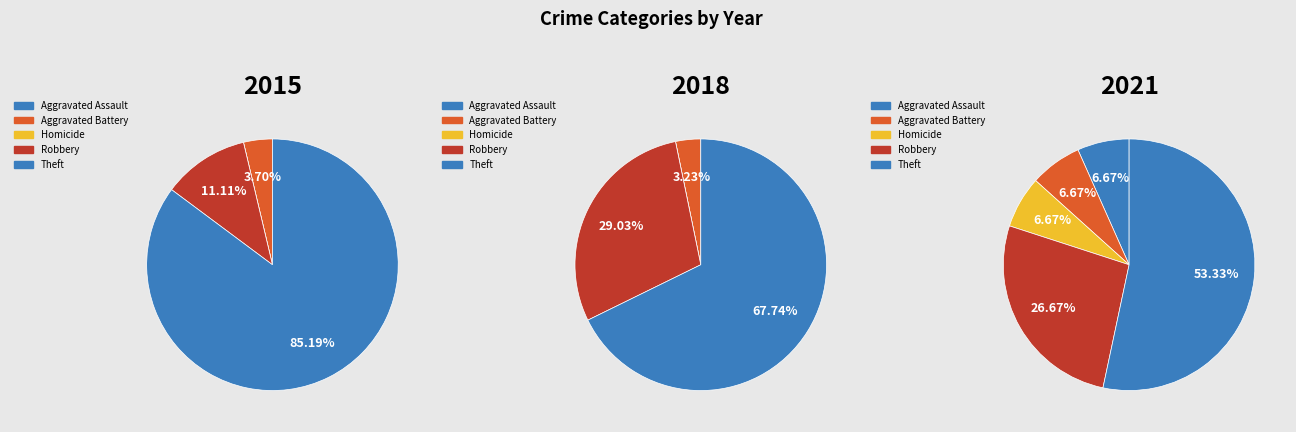

True or false: Robbery accounts for 25% of the total.

False